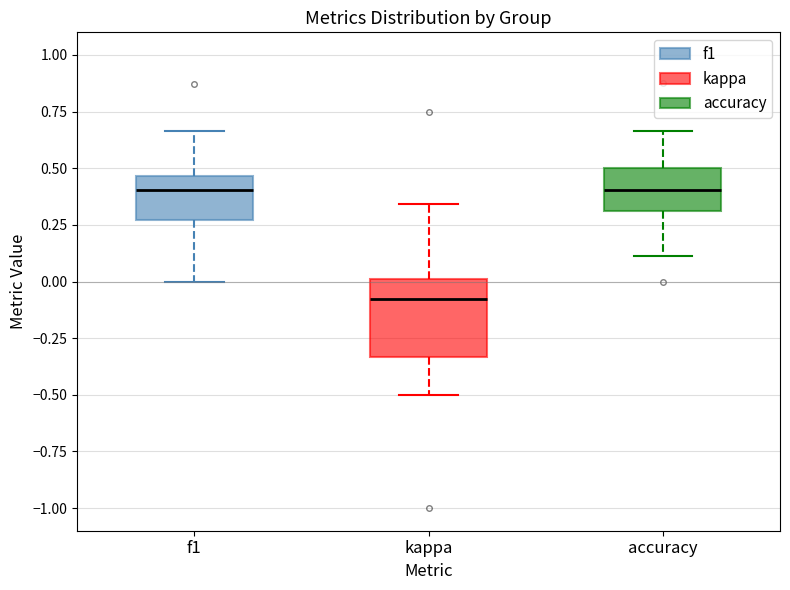

Where is the lower edge of the box for f1 on the y-axis? The values are not printed on the chart, so give them approximately, as read against the axis.

0.25